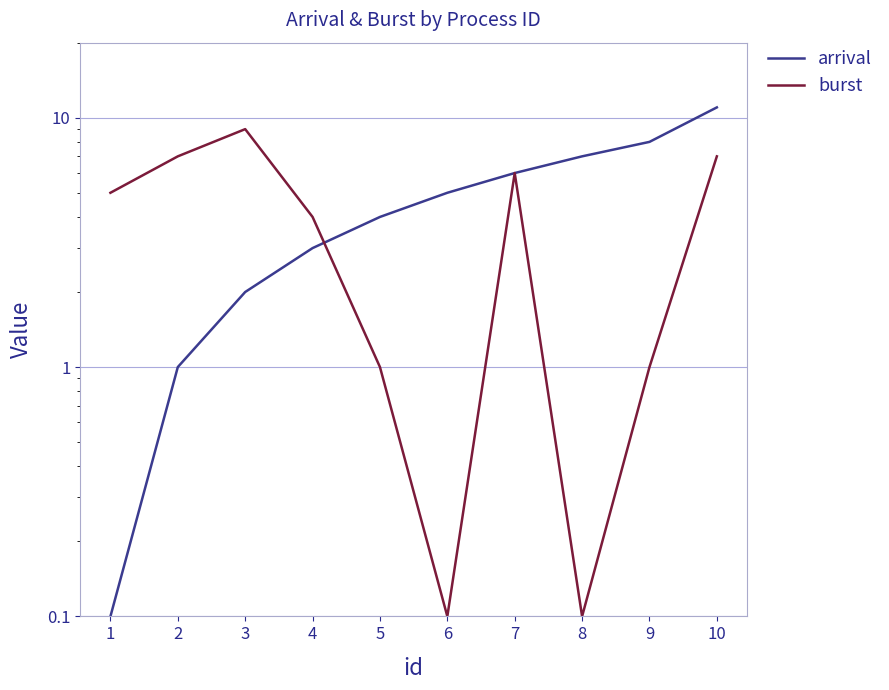

List the series in order of their overall mean, highest first.

arrival, burst